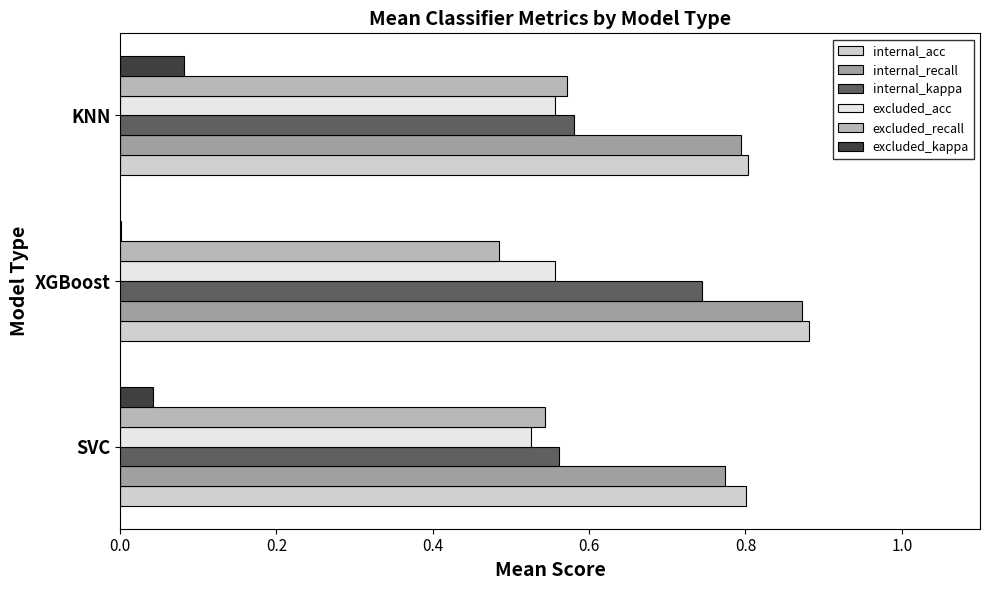

How many internal_kappa values are between 0 and 1?

3